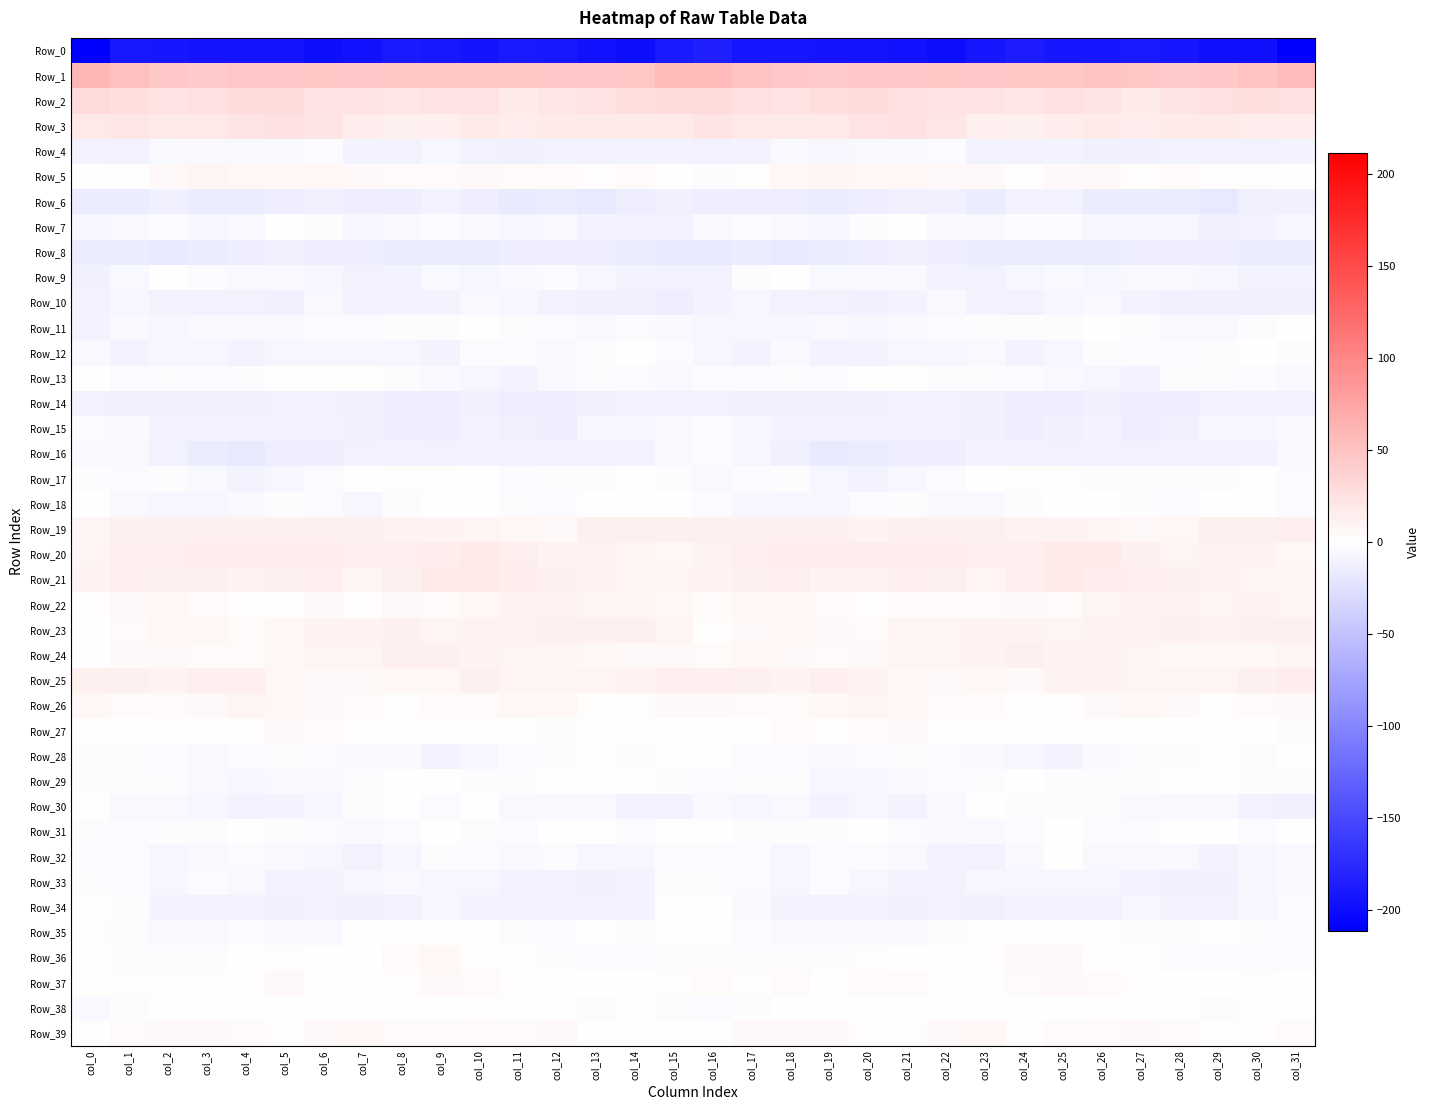

Reading left to right, list all the values displayed in this chart.

Row_0: col_0=-211.3	col_1=-191.4	col_2=-192.3	col_3=-193.4	col_4=-193.3	col_5=-194.3	col_6=-198.2	col_7=-195.2	col_8=-188.2	col_9=-190.1	col_10=-193.3	col_11=-189.6	col_12=-191.3	col_13=-195.9	col_14=-198.2	col_15=-188.3	col_16=-184.0	col_17=-192.0	col_18=-192.4	col_19=-193.6	col_20=-193.3	col_21=-195.6	col_22=-198.1	col_23=-192.5	col_24=-187.3	col_25=-192.4	col_26=-192.2	col_27=-189.2	col_28=-193.0	col_29=-197.4	col_30=-197.9	col_31=-211.2
Row_1: col_0=60.7	col_1=51.7	col_2=46.2	col_3=43.5	col_4=45.6	col_5=44.7	col_6=46.6	col_7=45.4	col_8=46.6	col_9=46.7	col_10=47.8	col_11=47.0	col_12=45.1	col_13=44.7	col_14=47.8	col_15=56.8	col_16=57.3	col_17=48.8	col_18=44.7	col_19=44.3	col_20=45.3	col_21=45.4	col_22=46.3	col_23=45.6	col_24=46.8	col_25=46.7	col_26=47.9	col_27=46.6	col_28=44.1	col_29=45.7	col_30=49.0	col_31=55.4
Row_2: col_0=29.9	col_1=27.2	col_2=23.1	col_3=26.0	col_4=28.6	col_5=28.4	col_6=23.3	col_7=24.5	col_8=20.3	col_9=23.9	col_10=24.3	col_11=18.0	col_12=20.4	col_13=24.0	col_14=27.0	col_15=30.9	col_16=31.3	col_17=24.9	col_18=24.0	col_19=27.2	col_20=29.5	col_21=25.9	col_22=23.9	col_23=23.2	col_24=20.4	col_25=25.6	col_26=21.6	col_27=17.9	col_28=21.9	col_29=25.0	col_30=27.1	col_31=26.1
Row_3: col_0=18.3	col_1=20.3	col_2=17.2	col_3=19.1	col_4=21.6	col_5=26.3	col_6=23.0	col_7=16.0	col_8=12.6	col_9=14.8	col_10=16.7	col_11=16.3	col_12=17.0	col_13=16.9	col_14=17.5	col_15=17.7	col_16=21.6	col_17=19.6	col_18=17.5	col_19=19.8	col_20=23.9	col_21=25.6	col_22=21.1	col_23=13.7	col_24=13.1	col_25=15.9	col_26=16.8	col_27=16.2	col_28=16.9	col_29=17.7	col_30=15.9	col_31=15.7
Row_4: col_0=-9.4	col_1=-10.6	col_2=-5.3	col_3=-6.3	col_4=-6.6	col_5=-5.4	col_6=-4.3	col_7=-8.3	col_8=-11.5	col_9=-8.2	col_10=-11.3	col_11=-13.0	col_12=-10.6	col_13=-8.8	col_14=-10.1	col_15=-9.6	col_16=-10.1	col_17=-8.3	col_18=-5.0	col_19=-7.0	col_20=-6.0	col_21=-5.3	col_22=-4.4	col_23=-10.5	col_24=-10.3	col_25=-8.8	col_26=-12.6	col_27=-12.5	col_28=-9.7	col_29=-8.6	col_30=-10.8	col_31=-8.8
Row_5: col_0=-0.6	col_1=-0.3	col_2=5.5	col_3=8.8	col_4=7.3	col_5=7.1	col_6=6.9	col_7=6.1	col_8=3.6	col_9=4.6	col_10=5.6	col_11=3.5	col_12=3.5	col_13=2.6	col_14=3.4	col_15=-0.1	col_16=-1.8	col_17=1.9	col_18=7.4	col_19=8.4	col_20=6.8	col_21=7.4	col_22=6.5	col_23=5.6	col_24=3.2	col_25=5.7	col_26=5.1	col_27=2.9	col_28=3.9	col_29=2.4	col_30=3.1	col_31=-0.9
Row_6: col_0=-16.2	col_1=-15.6	col_2=-12.9	col_3=-16.0	col_4=-14.9	col_5=-13.5	col_6=-12.5	col_7=-14.3	col_8=-13.5	col_9=-9.7	col_10=-14.5	col_11=-17.0	col_12=-15.7	col_13=-19.4	col_14=-14.7	col_15=-11.9	col_16=-14.0	col_17=-13.9	col_18=-13.9	col_19=-16.0	col_20=-14.4	col_21=-13.0	col_22=-12.7	col_23=-14.9	col_24=-11.5	col_25=-11.2	col_26=-15.9	col_27=-16.4	col_28=-16.4	col_29=-19.6	col_30=-11.9	col_31=-12.0
Row_7: col_0=-7.9	col_1=-5.1	col_2=-4.3	col_3=-7.5	col_4=-5.1	col_5=1.1	col_6=-2.5	col_7=-6.9	col_8=-5.3	col_9=-4.2	col_10=-6.1	col_11=-7.9	col_12=-6.3	col_13=-10.0	col_14=-10.3	col_15=-8.8	col_16=-6.1	col_17=-3.9	col_18=-5.6	col_19=-7.5	col_20=-2.4	col_21=1.0	col_22=-5.0	col_23=-6.5	col_24=-4.6	col_25=-4.6	col_26=-7.2	col_27=-7.3	col_28=-6.7	col_29=-11.6	col_30=-8.4	col_31=-7.6
Row_8: col_0=-15.7	col_1=-16.5	col_2=-16.6	col_3=-15.7	col_4=-14.7	col_5=-11.9	col_6=-13.5	col_7=-14.7	col_8=-15.9	col_9=-15.6	col_10=-15.7	col_11=-13.9	col_12=-14.1	col_13=-14.4	col_14=-15.8	col_15=-16.8	col_16=-16.9	col_17=-16.2	col_18=-16.7	col_19=-15.2	col_20=-13.6	col_21=-12.2	col_22=-14.3	col_23=-14.9	col_24=-16.3	col_25=-15.0	col_26=-15.6	col_27=-13.3	col_28=-14.5	col_29=-14.4	col_30=-15.9	col_31=-16.5
Row_9: col_0=-12.5	col_1=-6.2	col_2=-0.8	col_3=-4.1	col_4=-5.5	col_5=-5.2	col_6=-7.2	col_7=-10.1	col_8=-9.1	col_9=-5.6	col_10=-7.2	col_11=-6.4	col_12=-4.3	col_13=-6.9	col_14=-8.3	col_15=-10.6	col_16=-10.9	col_17=-3.1	col_18=-1.3	col_19=-5.4	col_20=-5.1	col_21=-5.8	col_22=-8.4	col_23=-10.1	col_24=-7.5	col_25=-5.9	col_26=-7.4	col_27=-5.2	col_28=-5.3	col_29=-7.5	col_30=-8.3	col_31=-9.8
Row_10: col_0=-8.7	col_1=-7.6	col_2=-10.0	col_3=-10.4	col_4=-10.5	col_5=-11.7	col_6=-5.8	col_7=-8.6	col_8=-9.6	col_9=-9.1	col_10=-5.2	col_11=-7.8	col_12=-11.3	col_13=-12.6	col_14=-12.6	col_15=-14.8	col_16=-8.9	col_17=-8.2	col_18=-10.5	col_19=-10.1	col_20=-11.6	col_21=-9.6	col_22=-6.0	col_23=-8.8	col_24=-10.0	col_25=-7.5	col_26=-5.4	col_27=-9.1	col_28=-12.8	col_29=-12.1	col_30=-13.1	col_31=-13.1
Row_11: col_0=-9.2	col_1=-6.4	col_2=-7.4	col_3=-6.0	col_4=-6.2	col_5=-6.2	col_6=-4.0	col_7=-4.2	col_8=-2.7	col_9=-2.6	col_10=-0.7	col_11=-2.3	col_12=-4.4	col_13=-6.4	col_14=-3.7	col_15=-5.5	col_16=-7.4	col_17=-6.6	col_18=-7.3	col_19=-5.5	col_20=-6.9	col_21=-5.0	col_22=-4.2	col_23=-3.0	col_24=-2.7	col_25=-2.2	col_26=-1.0	col_27=-2.9	col_28=-5.9	col_29=-5.5	col_30=-2.6	col_31=-1.0
Row_12: col_0=-6.4	col_1=-9.7	col_2=-6.9	col_3=-7.9	col_4=-9.7	col_5=-7.1	col_6=-7.5	col_7=-6.9	col_8=-7.2	col_9=-8.8	col_10=-4.3	col_11=-3.7	col_12=-5.2	col_13=-3.1	col_14=-1.5	col_15=-3.7	col_16=-7.8	col_17=-9.5	col_18=-6.5	col_19=-8.9	col_20=-9.0	col_21=-6.7	col_22=-8.1	col_23=-6.0	col_24=-8.5	col_25=-8.0	col_26=-2.8	col_27=-4.8	col_28=-4.5	col_29=-2.1	col_30=-1.4	col_31=-2.4
Row_13: col_0=-1.1	col_1=-3.7	col_2=-2.1	col_3=-3.8	col_4=-3.0	col_5=-0.0	col_6=-1.6	col_7=-1.5	col_8=-3.1	col_9=-5.1	col_10=-7.3	col_11=-8.8	col_12=-5.1	col_13=-2.3	col_14=-3.7	col_15=-5.0	col_16=-4.4	col_17=-3.7	col_18=-2.1	col_19=-4.6	col_20=-1.4	col_21=-0.3	col_22=-1.8	col_23=-1.7	col_24=-4.0	col_25=-5.8	col_26=-8.1	col_27=-8.3	col_28=-3.0	col_29=-2.9	col_30=-3.8	col_31=-6.5
Row_14: col_0=-10.0	col_1=-12.3	col_2=-12.6	col_3=-12.4	col_4=-11.8	col_5=-11.5	col_6=-10.3	col_7=-12.1	col_8=-13.6	col_9=-13.5	col_10=-13.0	col_11=-13.7	col_12=-14.4	col_13=-12.5	col_14=-10.8	col_15=-10.0	col_16=-10.1	col_17=-12.7	col_18=-12.7	col_19=-12.0	col_20=-11.8	col_21=-11.0	col_22=-10.2	col_23=-13.1	col_24=-13.7	col_25=-13.5	col_26=-13.0	col_27=-14.2	col_28=-14.4	col_29=-11.2	col_30=-10.6	col_31=-10.2
Row_15: col_0=-4.0	col_1=-5.7	col_2=-8.5	col_3=-9.3	col_4=-11.1	col_5=-8.8	col_6=-9.2	col_7=-12.1	col_8=-13.8	col_9=-13.9	col_10=-9.5	col_11=-12.5	col_12=-13.5	col_13=-8.1	col_14=-6.9	col_15=-5.9	col_16=-4.4	col_17=-7.2	col_18=-8.7	col_19=-10.0	col_20=-10.5	col_21=-8.3	col_22=-10.1	col_23=-13.0	col_24=-14.2	col_25=-12.2	col_26=-9.7	col_27=-13.7	col_28=-12.0	col_29=-6.8	col_30=-6.8	col_31=-6.0
Row_16: col_0=-5.8	col_1=-5.4	col_2=-10.0	col_3=-16.3	col_4=-16.5	col_5=-14.9	col_6=-13.8	col_7=-11.5	col_8=-8.7	col_9=-11.1	col_10=-9.5	col_11=-9.9	col_12=-9.8	col_13=-9.2	col_14=-10.6	col_15=-6.4	col_16=-4.9	col_17=-6.9	col_18=-12.4	col_19=-17.0	col_20=-15.7	col_21=-14.6	col_22=-13.5	col_23=-9.7	col_24=-9.5	col_25=-11.2	col_26=-9.0	col_27=-10.1	col_28=-9.6	col_29=-9.9	col_30=-9.5	col_31=-5.9
Row_17: col_0=-3.1	col_1=-3.4	col_2=-2.4	col_3=-6.3	col_4=-8.5	col_5=-7.4	col_6=-4.5	col_7=-0.7	col_8=2.5	col_9=2.9	col_10=0.1	col_11=-3.3	col_12=-2.3	col_13=-2.4	col_14=-1.1	col_15=-2.6	col_16=-5.4	col_17=-3.4	col_18=-3.2	col_19=-7.8	col_20=-8.3	col_21=-6.8	col_22=-3.3	col_23=1.2	col_24=2.5	col_25=2.9	col_26=-2.0	col_27=-3.0	col_28=-2.5	col_29=-2.0	col_30=-1.0	col_31=-3.3
Row_18: col_0=0.2	col_1=-5.8	col_2=-8.1	col_3=-7.0	col_4=-6.1	col_5=-2.2	col_6=-3.8	col_7=-7.3	col_8=-3.0	col_9=-0.5	col_10=-0.4	col_11=-1.9	col_12=-4.3	col_13=-0.5	col_14=1.3	col_15=-0.8	col_16=-3.5	col_17=-7.5	col_18=-7.6	col_19=-7.1	col_20=-4.7	col_21=-2.0	col_22=-6.2	col_23=-6.0	col_24=-1.8	col_25=0.3	col_26=-1.1	col_27=-2.7	col_28=-4.0	col_29=1.4	col_30=-0.4	col_31=-4.5
Row_19: col_0=9.6	col_1=11.8	col_2=12.4	col_3=11.8	col_4=11.6	col_5=12.4	col_6=13.1	col_7=12.2	col_8=11.5	col_9=10.0	col_10=9.4	col_11=7.3	col_12=6.4	col_13=11.8	col_14=12.2	col_15=12.7	col_16=12.1	col_17=12.8	col_18=11.8	col_19=11.9	col_20=11.3	col_21=13.1	col_22=12.3	col_23=12.5	col_24=10.5	col_25=10.0	col_26=8.7	col_27=6.5	col_28=7.8	col_29=13.0	col_30=11.9	col_31=13.3
Row_20: col_0=9.2	col_1=13.6	col_2=14.5	col_3=15.8	col_4=15.5	col_5=15.4	col_6=15.7	col_7=14.0	col_8=14.1	col_9=16.1	col_10=17.7	col_11=13.7	col_12=10.0	col_13=10.5	col_14=9.7	col_15=7.7	col_16=10.3	col_17=14.0	col_18=15.2	col_19=15.5	col_20=15.5	col_21=15.8	col_22=14.9	col_23=13.9	col_24=14.3	col_25=17.6	col_26=16.5	col_27=12.0	col_28=9.7	col_29=10.5	col_30=9.9	col_31=7.8
Row_21: col_0=11.3	col_1=13.5	col_2=12.8	col_3=12.9	col_4=10.2	col_5=13.1	col_6=13.7	col_7=9.9	col_8=12.0	col_9=17.2	col_10=16.9	col_11=15.1	col_12=12.9	col_13=11.5	col_14=9.4	col_15=8.7	col_16=10.9	col_17=13.1	col_18=13.3	col_19=11.2	col_20=11.4	col_21=13.9	col_22=12.6	col_23=9.7	col_24=14.0	col_25=18.0	col_26=15.9	col_27=14.6	col_28=11.8	col_29=10.8	col_30=9.8	col_31=9.8
Row_22: col_0=1.7	col_1=5.9	col_2=7.8	col_3=4.7	col_4=2.8	col_5=2.5	col_6=5.1	col_7=3.1	col_8=5.3	col_9=4.2	col_10=6.8	col_11=10.6	col_12=10.3	col_13=9.8	col_14=9.7	col_15=7.5	col_16=4.4	col_17=7.6	col_18=6.6	col_19=4.0	col_20=2.2	col_21=3.6	col_22=4.9	col_23=3.4	col_24=5.5	col_25=4.0	col_26=9.0	col_27=10.7	col_28=10.0	col_29=9.4	col_30=10.1	col_31=9.4
Row_23: col_0=-1.0	col_1=3.7	col_2=6.6	col_3=6.7	col_4=3.7	col_5=6.8	col_6=10.2	col_7=10.2	col_8=11.7	col_9=8.7	col_10=10.7	col_11=10.6	col_12=13.0	col_13=11.9	col_14=12.3	col_15=8.7	col_16=3.1	col_17=5.4	col_18=7.2	col_19=5.5	col_20=3.7	col_21=9.2	col_22=9.6	col_23=11.3	col_24=10.5	col_25=9.1	col_26=10.7	col_27=11.2	col_28=13.1	col_29=11.3	col_30=13.0	col_31=12.1
Row_24: col_0=1.5	col_1=6.0	col_2=6.1	col_3=4.9	col_4=4.7	col_5=7.5	col_6=9.5	col_7=9.7	col_8=11.6	col_9=11.8	col_10=10.9	col_11=9.7	col_12=9.0	col_13=7.0	col_14=6.4	col_15=5.4	col_16=3.3	col_17=6.8	col_18=5.3	col_19=4.9	col_20=5.0	col_21=9.2	col_22=8.8	col_23=10.7	col_24=11.9	col_25=11.3	col_26=10.4	col_27=9.6	col_28=8.1	col_29=6.6	col_30=7.5	col_31=9.5
Row_25: col_0=12.6	col_1=13.0	col_2=11.5	col_3=13.5	col_4=13.2	col_5=7.4	col_6=6.2	col_7=6.5	col_8=6.7	col_9=8.0	col_10=11.6	col_11=9.9	col_12=9.7	col_13=8.5	col_14=10.6	col_15=13.6	col_16=14.5	col_17=12.6	col_18=11.5	col_19=14.7	col_20=10.6	col_21=7.0	col_22=5.4	col_23=7.4	col_24=6.2	col_25=9.9	col_26=11.1	col_27=9.8	col_28=9.3	col_29=8.9	col_30=12.3	col_31=16.3
Row_26: col_0=7.5	col_1=4.0	col_2=4.2	col_3=6.3	col_4=9.2	col_5=8.0	col_6=5.6	col_7=4.2	col_8=3.0	col_9=3.6	col_10=4.4	col_11=7.6	col_12=6.8	col_13=3.0	col_14=3.1	col_15=6.5	col_16=5.5	col_17=3.5	col_18=4.7	col_19=7.4	col_20=9.4	col_21=7.0	col_22=4.8	col_23=3.9	col_24=3.1	col_25=3.2	col_26=5.8	col_27=7.9	col_28=5.5	col_29=2.0	col_30=4.6	col_31=6.6
Row_27: col_0=3.1	col_1=0.6	col_2=2.8	col_3=3.1	col_4=3.2	col_5=5.7	col_6=3.7	col_7=1.8	col_8=2.4	col_9=2.1	col_10=2.2	col_11=0.8	col_12=-2.4	col_13=1.6	col_14=1.1	col_15=-1.4	col_16=-0.6	col_17=0.9	col_18=3.5	col_19=2.3	col_20=4.5	col_21=5.3	col_22=2.7	col_23=1.8	col_24=2.2	col_25=2.0	col_26=2.0	col_27=-0.9	col_28=-1.0	col_29=1.7	col_30=0.4	col_31=-2.5
Row_28: col_0=-3.2	col_1=-3.1	col_2=-3.6	col_3=-5.5	col_4=-4.7	col_5=-2.9	col_6=-3.8	col_7=-5.5	col_8=-6.3	col_9=-8.3	col_10=-8.0	col_11=-3.8	col_12=-2.5	col_13=-0.4	col_14=-1.8	col_15=-1.6	col_16=-1.5	col_17=-3.3	col_18=-4.0	col_19=-5.8	col_20=-3.8	col_21=-3.1	col_22=-4.1	col_23=-6.3	col_24=-6.8	col_25=-9.1	col_26=-6.2	col_27=-3.0	col_28=-1.9	col_29=-0.4	col_30=-2.0	col_31=1.2
Row_29: col_0=-2.3	col_1=-3.1	col_2=-1.9	col_3=-6.0	col_4=-7.7	col_5=-5.8	col_6=-5.3	col_7=-2.7	col_8=-0.8	col_9=-0.8	col_10=-2.5	col_11=-3.0	col_12=-0.6	col_13=-1.0	col_14=-1.6	col_15=-2.4	col_16=-3.3	col_17=-2.9	col_18=-2.5	col_19=-7.6	col_20=-7.0	col_21=-5.6	col_22=-4.2	col_23=-2.1	col_24=-0.2	col_25=-1.8	col_26=-2.7	col_27=-2.3	col_28=-0.5	col_29=-1.2	col_30=-2.2	col_31=-2.3
Row_30: col_0=0.2	col_1=-5.9	col_2=-6.0	col_3=-7.7	col_4=-8.5	col_5=-8.4	col_6=-8.2	col_7=-1.9	col_8=-1.2	col_9=-3.4	col_10=-1.4	col_11=-5.0	col_12=-5.9	col_13=-5.3	col_14=-8.5	col_15=-9.2	col_16=-5.8	col_17=-6.9	col_18=-6.0	col_19=-8.5	col_20=-8.1	col_21=-9.0	col_22=-5.9	col_23=-1.0	col_24=-2.0	col_25=-2.9	col_26=-2.1	col_27=-5.9	col_28=-5.4	col_29=-5.7	col_30=-11.1	col_31=-13.2
Row_31: col_0=-1.9	col_1=-3.6	col_2=-3.2	col_3=-3.0	col_4=-1.0	col_5=-2.7	col_6=-4.8	col_7=-5.9	col_8=-4.4	col_9=-1.6	col_10=-2.8	col_11=-4.9	col_12=-1.5	col_13=0.1	col_14=-3.7	col_15=-0.5	col_16=-0.4	col_17=-3.3	col_18=-3.2	col_19=-2.2	col_20=-1.2	col_21=-3.3	col_22=-5.7	col_23=-5.6	col_24=-3.4	col_25=-1.0	col_26=-4.3	col_27=-4.1	col_28=0.2	col_29=-1.3	col_30=-4.3	col_31=-1.2
Row_32: col_0=-4.6	col_1=-4.6	col_2=-6.9	col_3=-5.7	col_4=-3.8	col_5=-6.0	col_6=-7.7	col_7=-10.6	col_8=-7.0	col_9=-2.4	col_10=-4.4	col_11=-6.4	col_12=-4.6	col_13=-7.2	col_14=-7.9	col_15=-4.5	col_16=-3.5	col_17=-4.8	col_18=-7.2	col_19=-4.3	col_20=-4.6	col_21=-6.3	col_22=-9.2	col_23=-10.0	col_24=-5.0	col_25=-1.5	col_26=-6.5	col_27=-5.4	col_28=-5.1	col_29=-8.3	col_30=-7.3	col_31=-6.0
Row_33: col_0=-2.4	col_1=-3.5	col_2=-7.8	col_3=-4.9	col_4=-5.8	col_5=-8.6	col_6=-8.4	col_7=-8.0	col_8=-6.2	col_9=-8.2	col_10=-7.5	col_11=-9.0	col_12=-10.8	col_13=-13.1	col_14=-9.4	col_15=-2.8	col_16=-3.3	col_17=-4.9	col_18=-7.4	col_19=-4.5	col_20=-7.3	col_21=-8.4	col_22=-8.6	col_23=-7.2	col_24=-6.8	col_25=-7.8	col_26=-8.2	col_27=-9.5	col_28=-12.0	col_29=-12.5	col_30=-7.7	col_31=-5.8
Row_34: col_0=-0.3	col_1=-2.3	col_2=-9.9	col_3=-10.2	col_4=-9.0	col_5=-12.5	col_6=-10.2	col_7=-12.4	col_8=-11.1	col_9=-7.9	col_10=-10.3	col_11=-9.2	col_12=-8.6	col_13=-11.2	col_14=-8.9	col_15=-1.4	col_16=-0.5	col_17=-5.0	col_18=-11.0	col_19=-9.5	col_20=-10.4	col_21=-12.0	col_22=-10.6	col_23=-13.0	col_24=-9.0	col_25=-8.6	col_26=-10.7	col_27=-8.0	col_28=-10.2	col_29=-10.7	col_30=-7.8	col_31=-4.9
Row_35: col_0=1.8	col_1=-2.3	col_2=-6.2	col_3=-5.5	col_4=-4.7	col_5=-6.4	col_6=-5.1	col_7=0.1	col_8=-0.8	col_9=-1.0	col_10=-1.2	col_11=-2.6	col_12=-3.3	col_13=-0.9	col_14=-2.2	col_15=-0.5	col_16=-0.1	col_17=-4.1	col_18=-6.3	col_19=-5.2	col_20=-5.1	col_21=-6.6	col_22=-3.0	col_23=0.3	col_24=-1.2	col_25=-0.6	col_26=-1.6	col_27=-3.1	col_28=-2.6	col_29=-1.0	col_30=-3.0	col_31=-3.4
Row_36: col_0=-0.2	col_1=-3.3	col_2=-2.3	col_3=-3.0	col_4=0.8	col_5=2.9	col_6=-0.3	col_7=0.8	col_8=4.5	col_9=7.1	col_10=1.7	col_11=1.2	col_12=-2.3	col_13=-4.2	col_14=-3.5	col_15=-1.9	col_16=-3.0	col_17=-3.2	col_18=-2.2	col_19=-2.7	col_20=3.1	col_21=1.4	col_22=-0.4	col_23=2.1	col_24=6.1	col_25=5.3	col_26=1.1	col_27=0.6	col_28=-3.9	col_29=-3.9	col_30=-3.3	col_31=-3.7
Row_37: col_0=2.4	col_1=2.1	col_2=2.5	col_3=2.6	col_4=3.0	col_5=5.3	col_6=0.9	col_7=0.1	col_8=2.2	col_9=5.9	col_10=4.5	col_11=2.9	col_12=0.3	col_13=-0.4	col_14=1.6	col_15=1.7	col_16=3.4	col_17=1.8	col_18=3.5	col_19=1.6	col_20=4.8	col_21=3.8	col_22=0.3	col_23=0.4	col_24=4.1	col_25=5.5	col_26=3.9	col_27=2.3	col_28=-0.6	col_29=0.5	col_30=1.7	col_31=1.2
Row_38: col_0=-5.8	col_1=-2.6	col_2=-1.6	col_3=-1.4	col_4=-1.0	col_5=-0.2	col_6=0.7	col_7=1.6	col_8=1.4	col_9=-0.3	col_10=2.0	col_11=1.3	col_12=0.4	col_13=-3.0	col_14=-1.3	col_15=-2.9	col_16=-4.0	col_17=-2.1	col_18=-1.3	col_19=-1.5	col_20=-0.6	col_21=-0.1	col_22=1.4	col_23=1.5	col_24=1.1	col_25=-0.3	col_26=2.2	col_27=1.2	col_28=-0.8	col_29=-3.2	col_30=-0.1	col_31=1.2
Row_39: col_0=1.1	col_1=4.2	col_2=6.2	col_3=6.2	col_4=3.4	col_5=1.9	col_6=5.0	col_7=7.7	col_8=3.4	col_9=3.4	col_10=3.6	col_11=4.1	col_12=5.8	col_13=1.2	col_14=1.4	col_15=-0.7	col_16=1.0	col_17=5.2	col_18=6.5	col_19=5.6	col_20=1.9	col_21=3.0	col_22=6.6	col_23=6.7	col_24=2.8	col_25=3.4	col_26=3.6	col_27=5.3	col_28=4.5	col_29=0.4	col_30=2.0	col_31=3.7